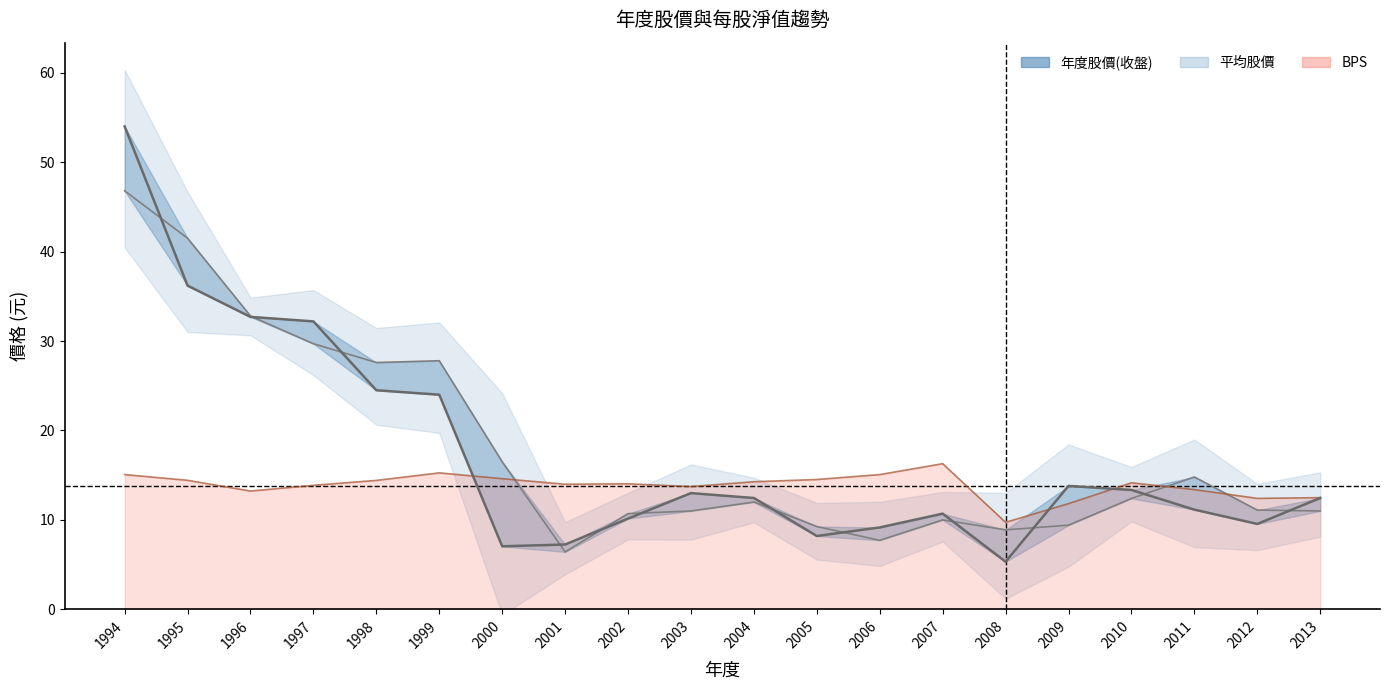

What is the value of the 平均股價 point at the 13th from the left?

7.7